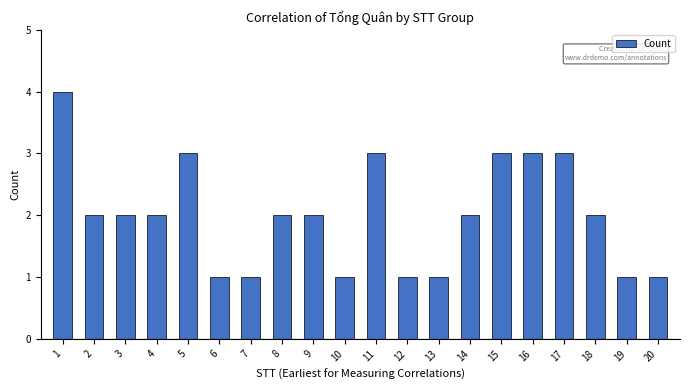

At which label does the data first exceed 2?

1